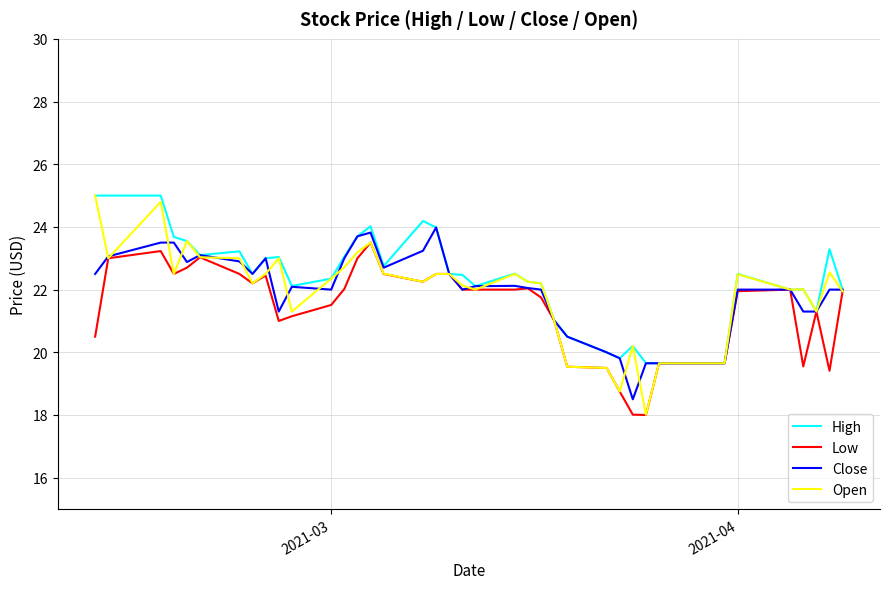

What is the maximum value for Open?

25.0